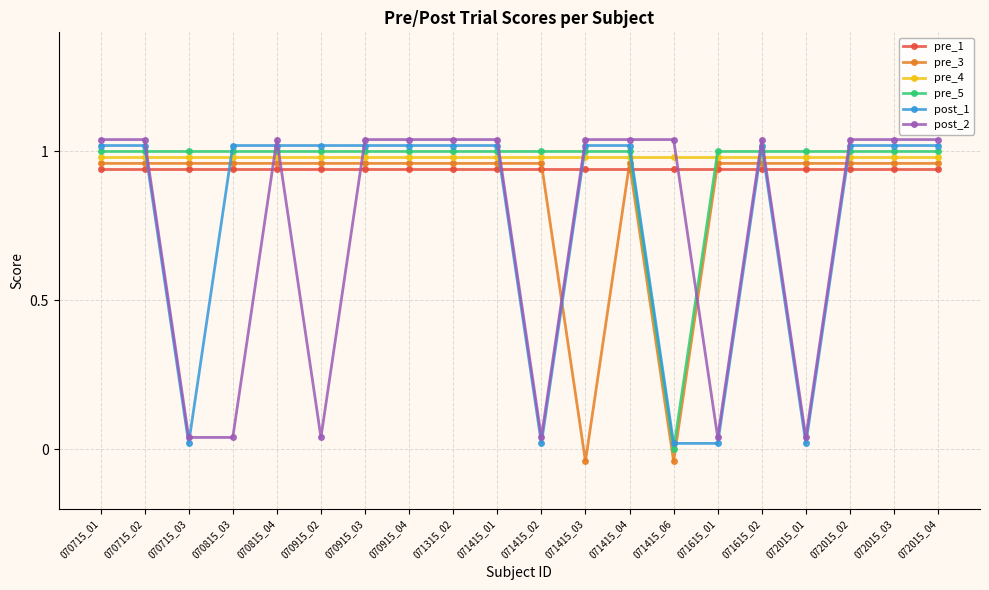

At how many categories does at least one series exceed 0?

20